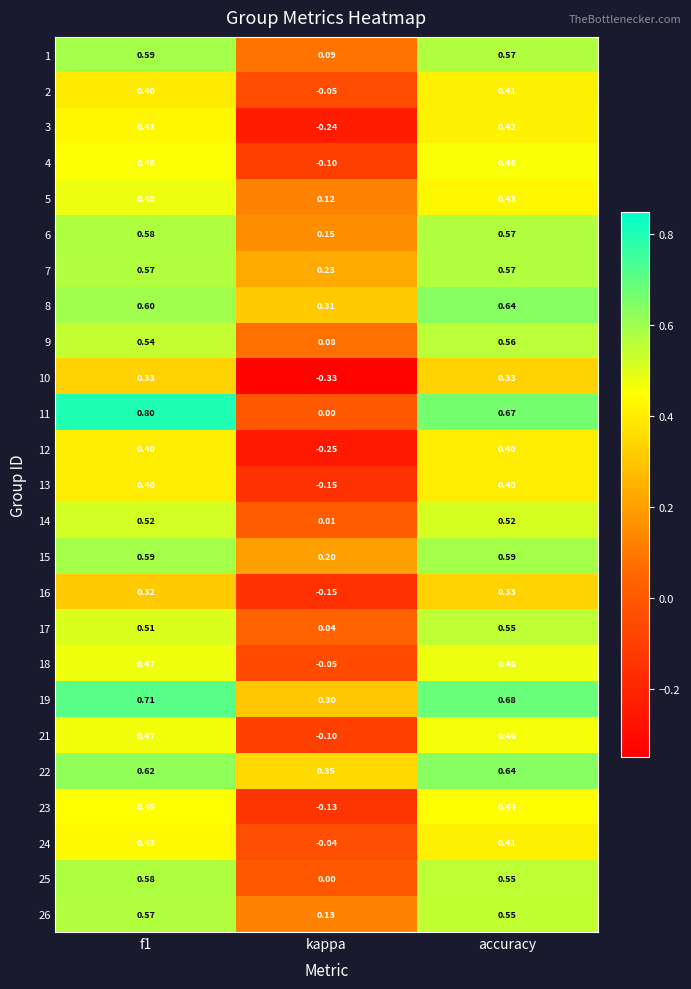

At which label is 7 closest to 0?

kappa